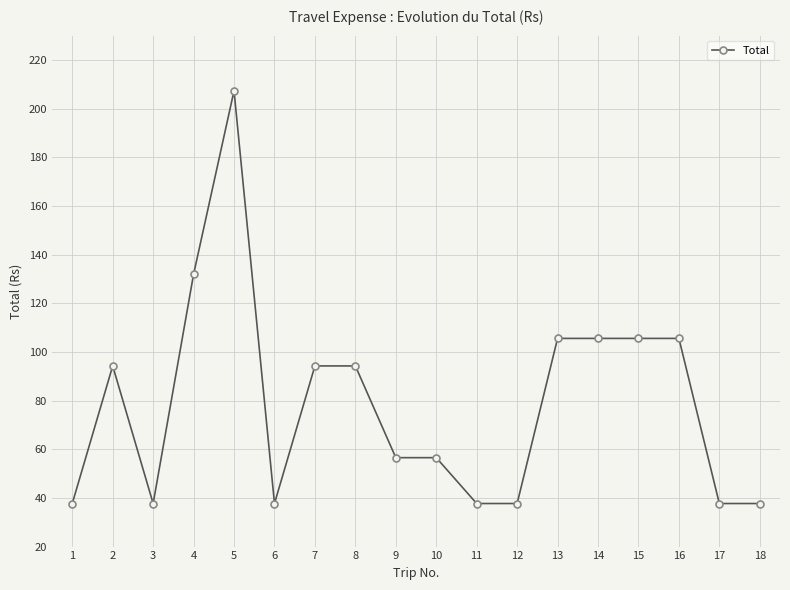

Is it true that the value at 12 is 14.3?

False